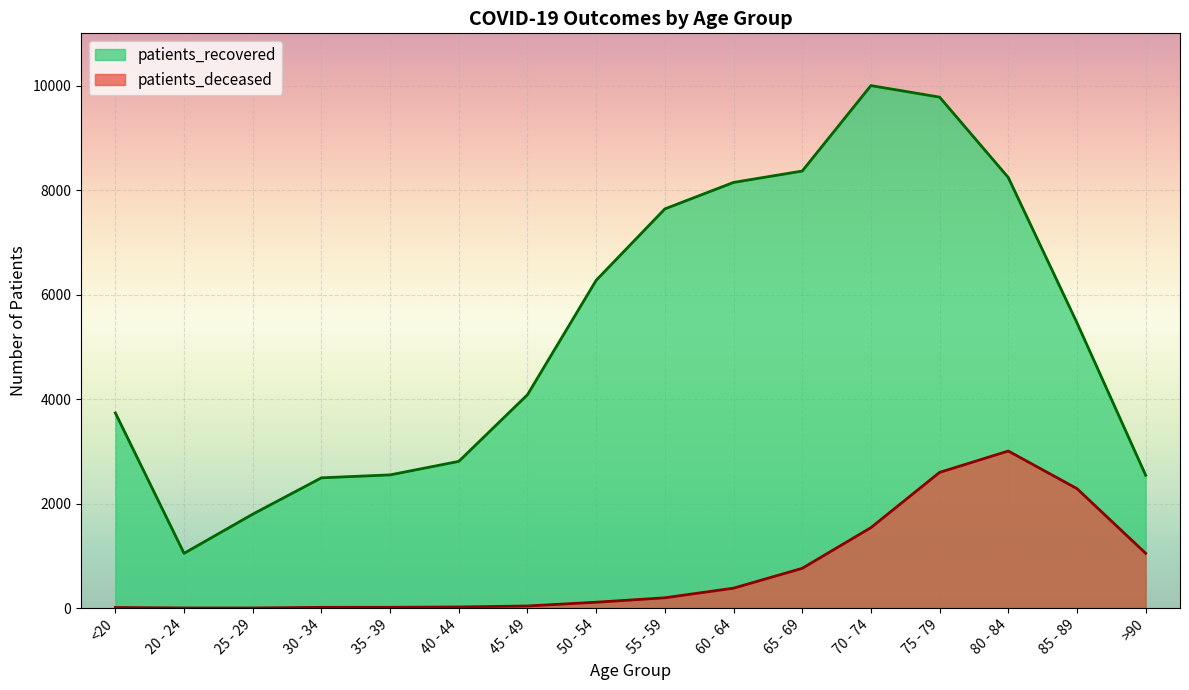

The patients_deceased series shows 762 at 65 - 69. True or false?

True